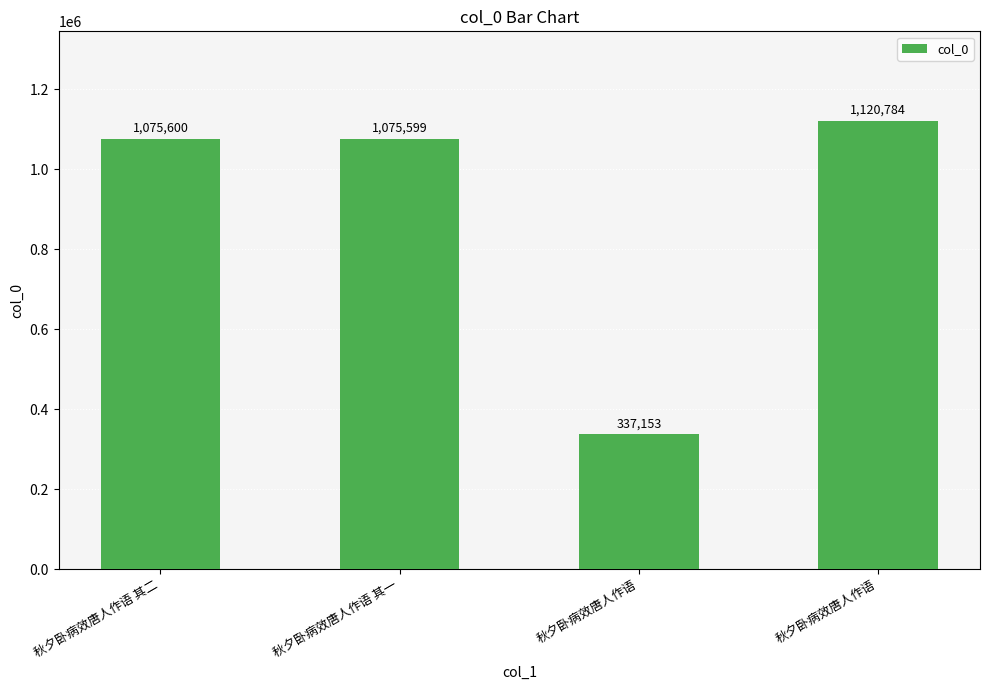

True or false: the data shows 1075600 at 秋夕卧病效唐人作语 其二.

True